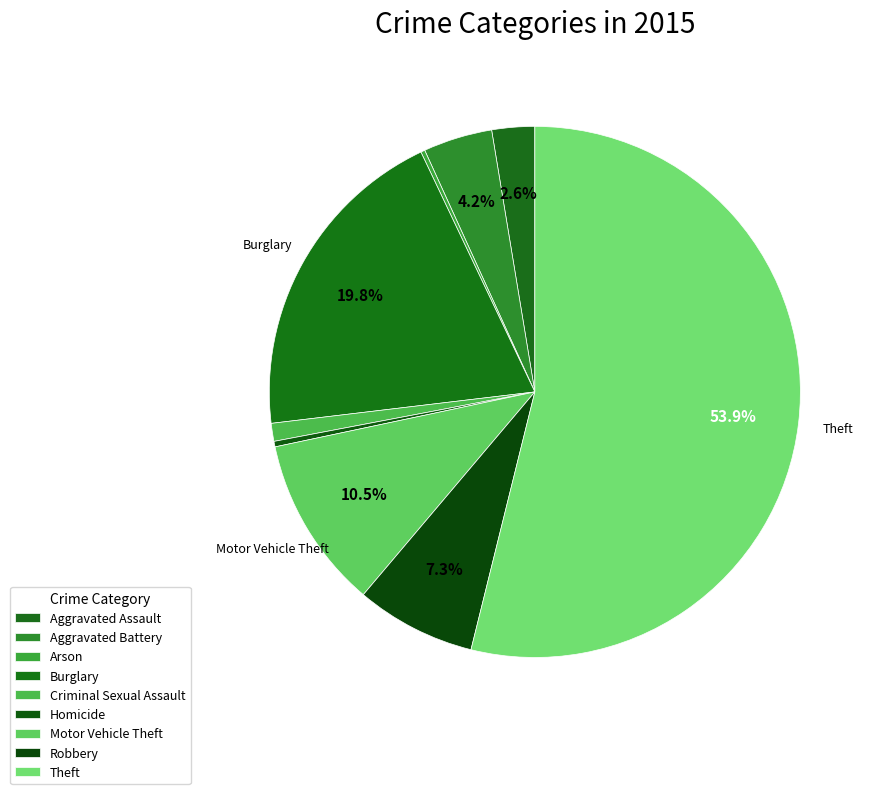

To the nearest percent, what is the combined percentage of Aggravated Battery and Aggravated Assault?

7%